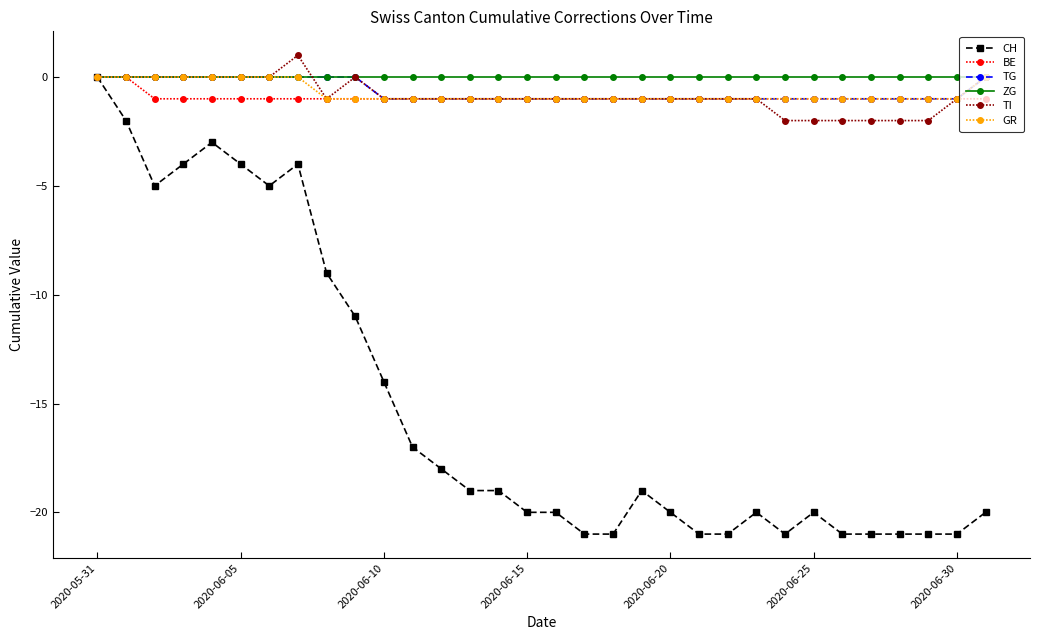

What is the value of the TI point at the 27th from the left?

-2